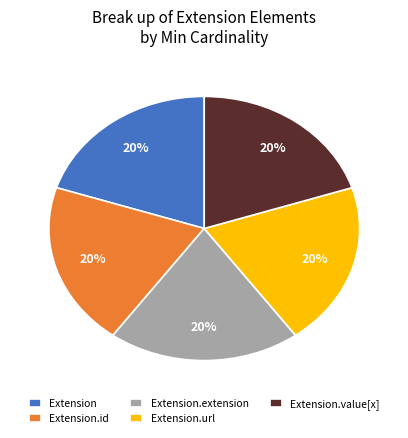

Does Extension account for over 50% of the chart?

No